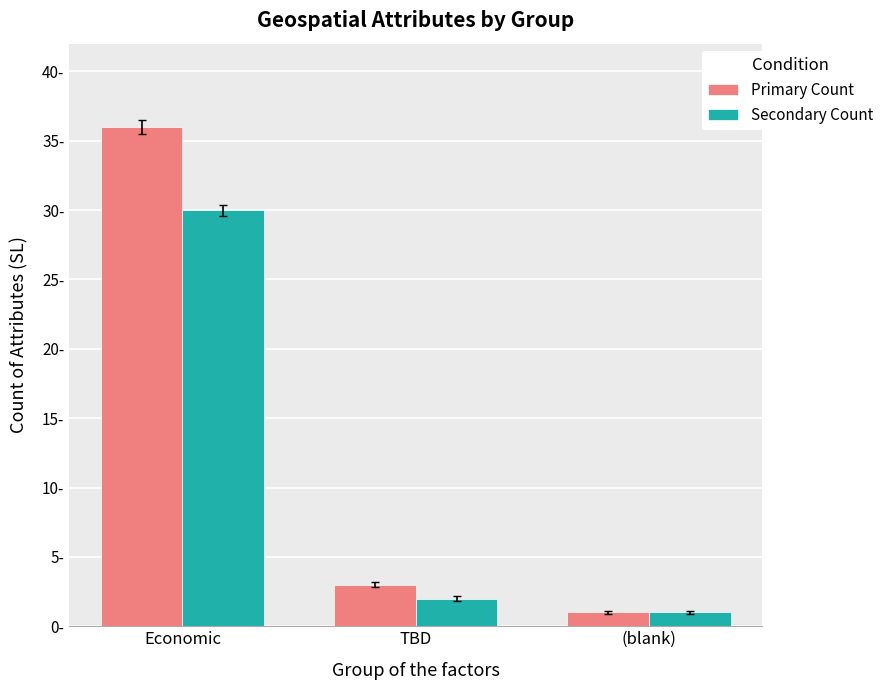

What is the total value across all series at (blank)?

2